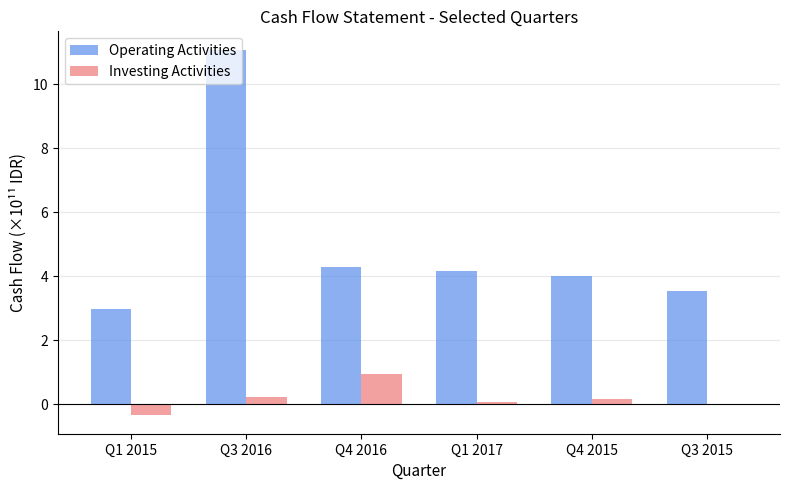

What is the highest value of the Operating Activities series?

11.1